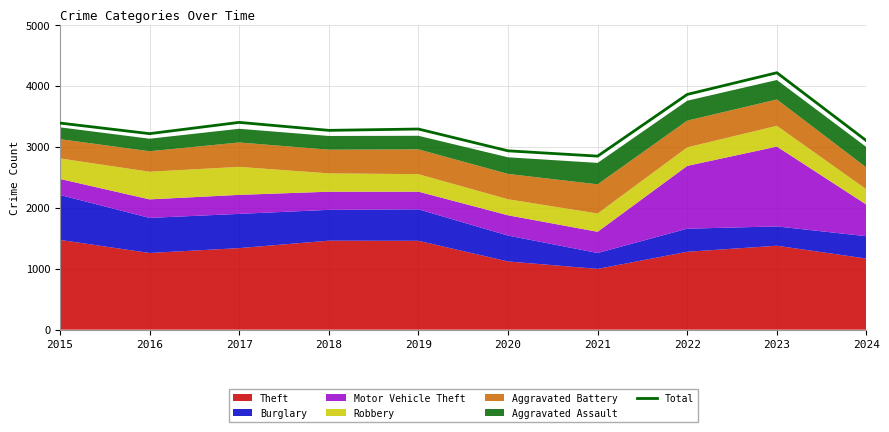

Is it true that the value at 2022 is 3862?

True